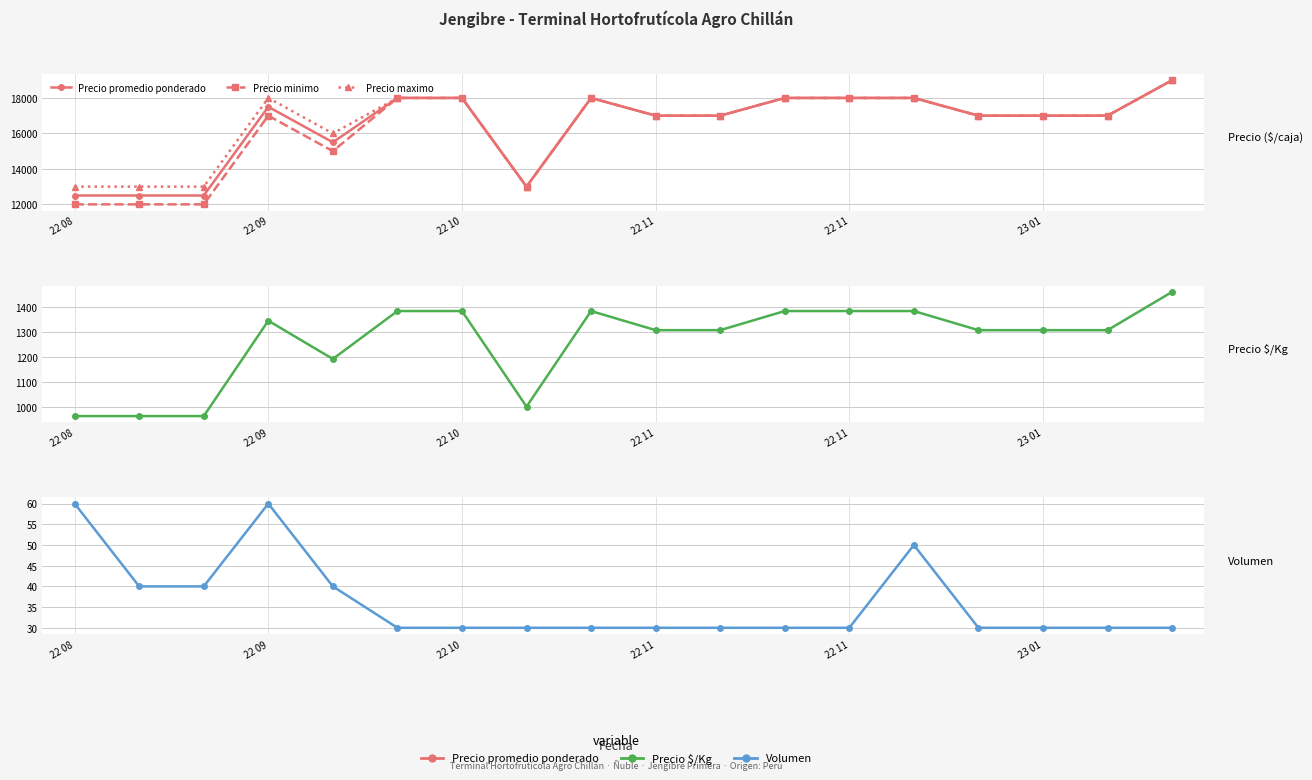

At which label does Precio $/Kg reach its peak?

17